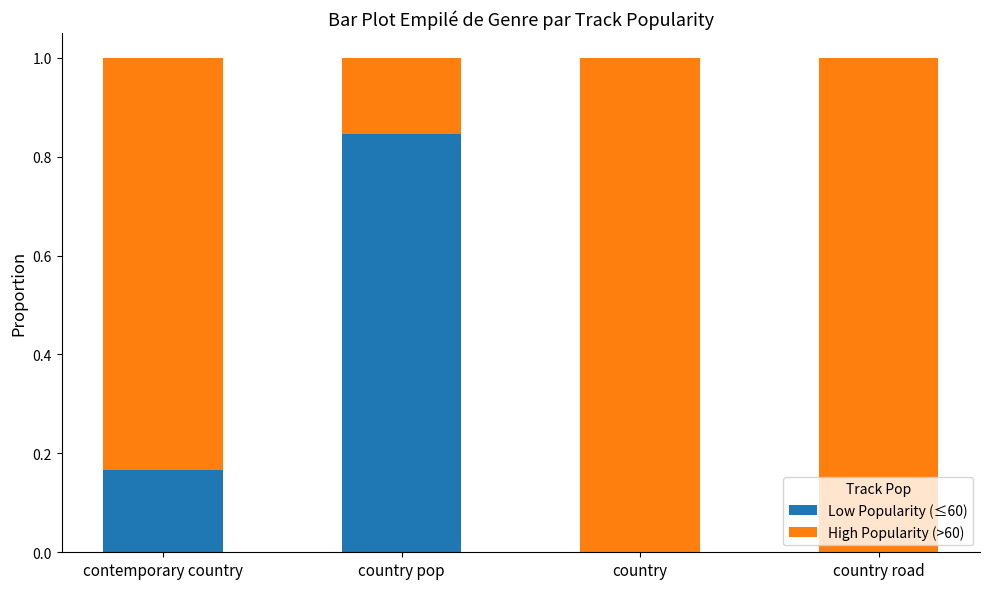

Which category has the highest value in the Low Popularity (≤60) series?

country pop